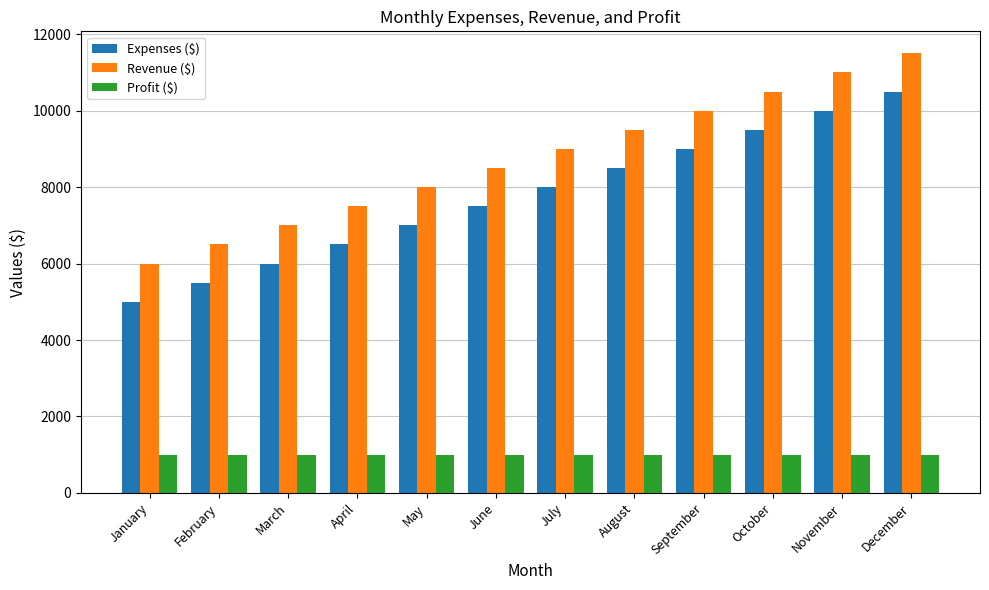

What is the spread (max minus min) of values at November?

10000